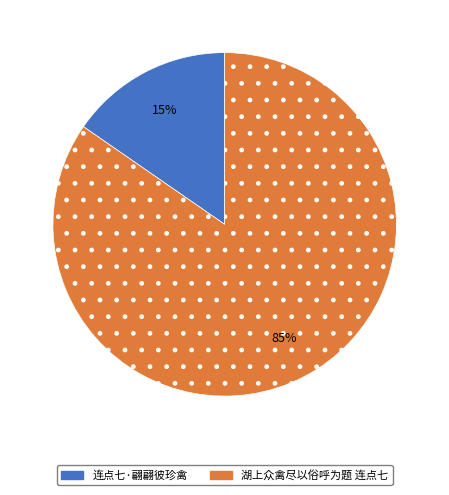

Is it true that 连点七·翩翩彼珍禽 is 26% of the pie?

False